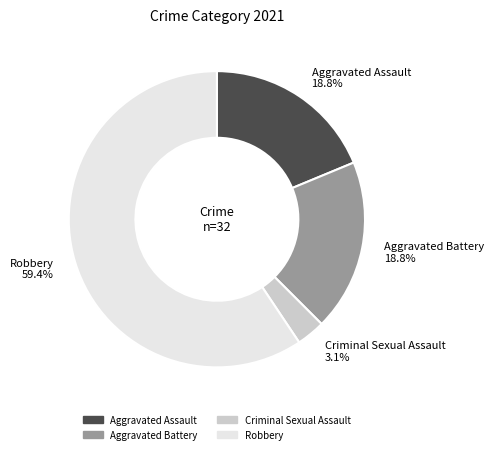

To the nearest percent, what portion does Robbery represent?

59%